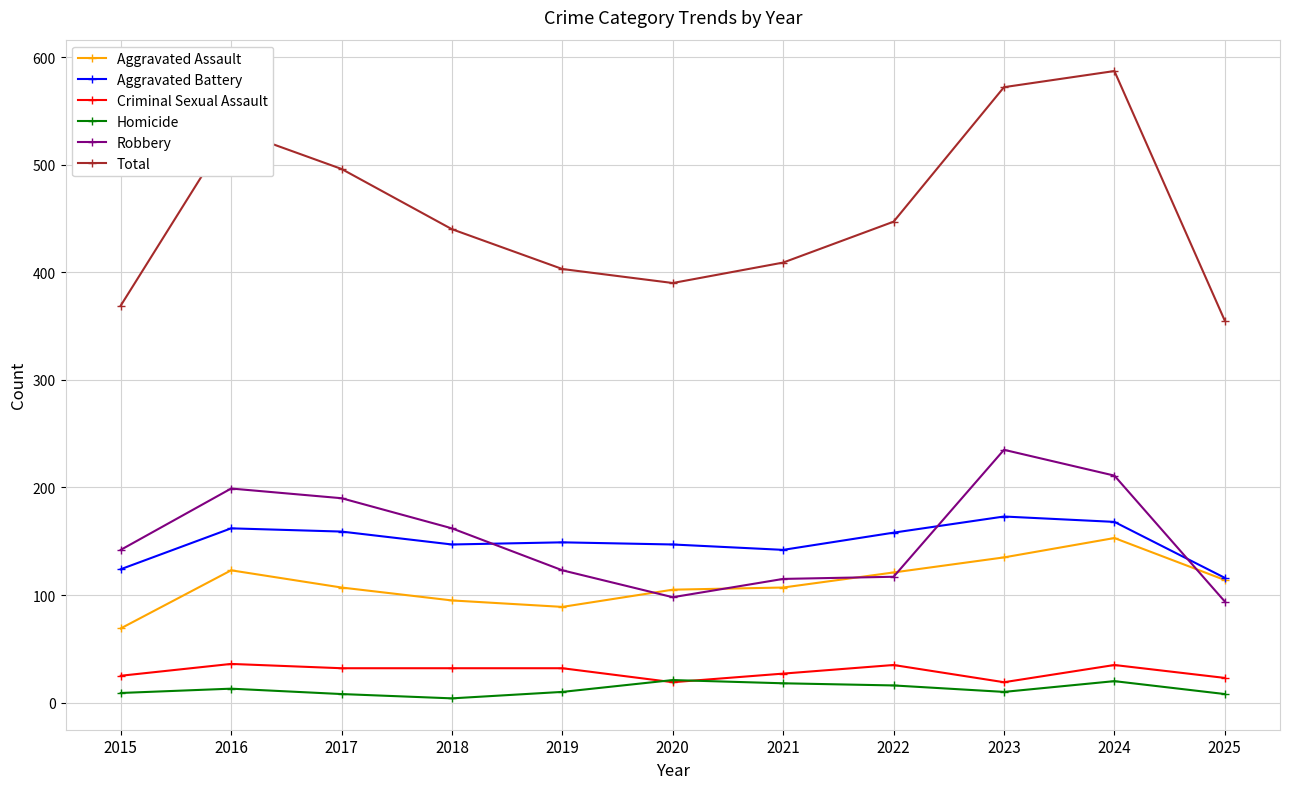

True or false: Homicide and Robbery cross at least once.

False